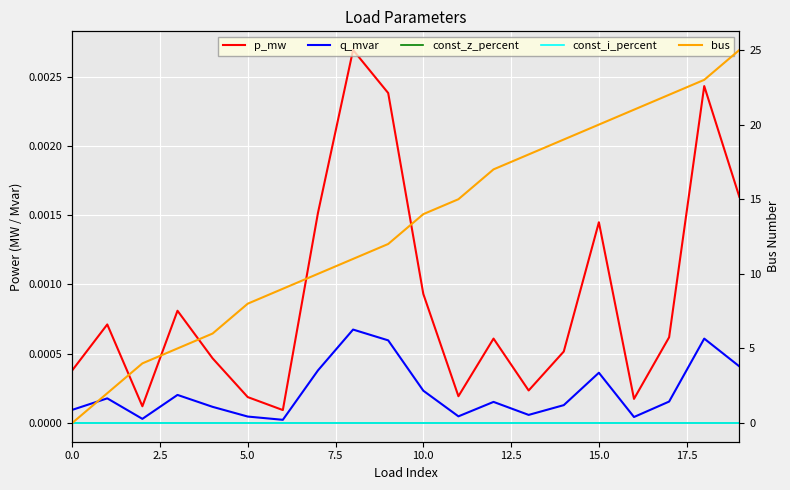

The value of const_z_percent at 10 is 0.0. True or false?

True